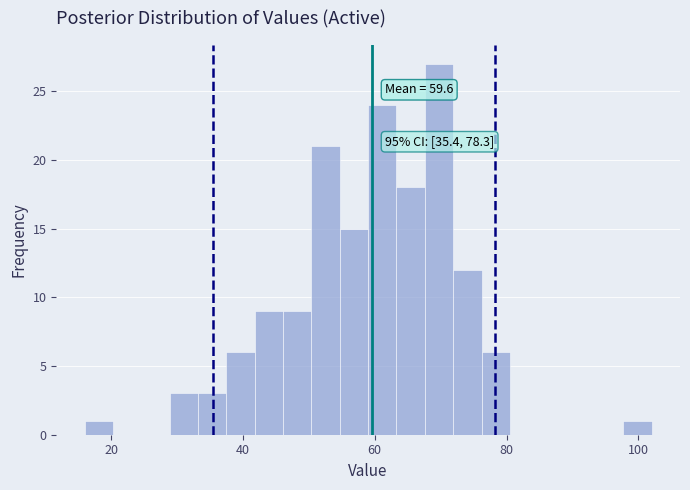

Around what value on the x-axis is the tallest bar? Give the approximate position of its centre, as read against the axis.

70